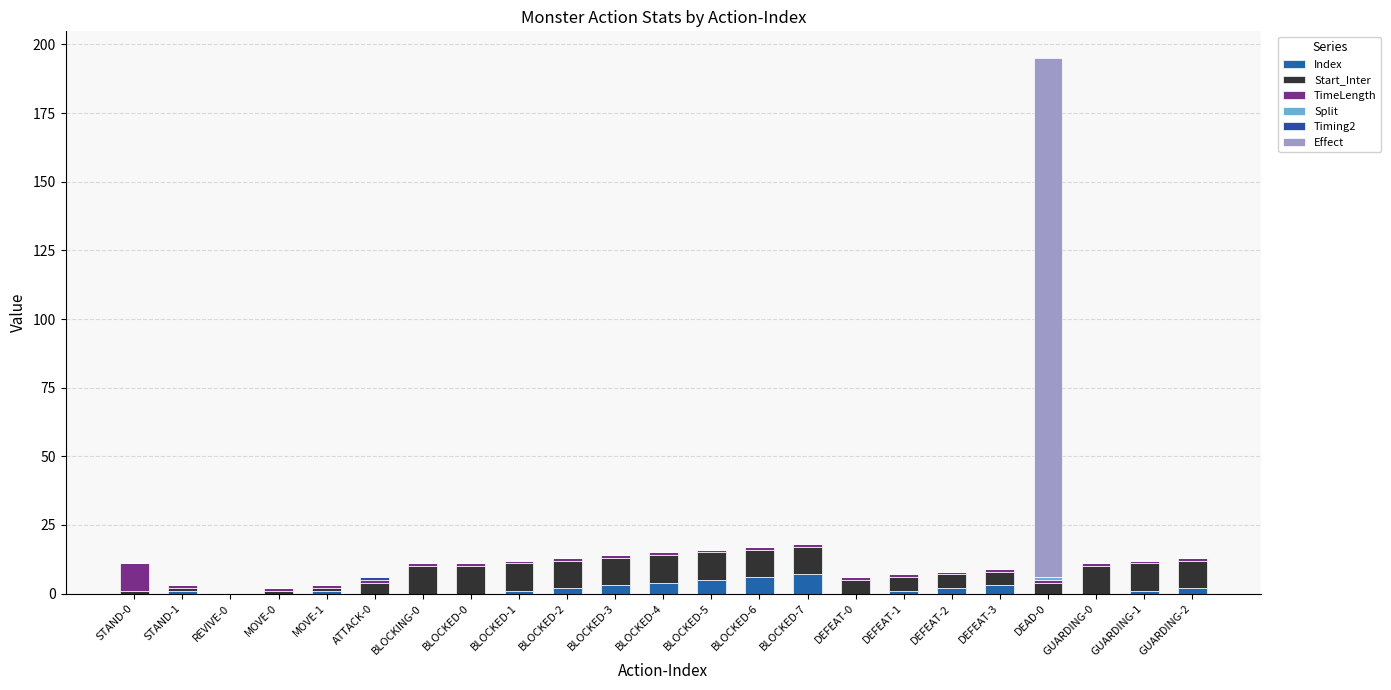

How many distinct data groups are displayed?

6